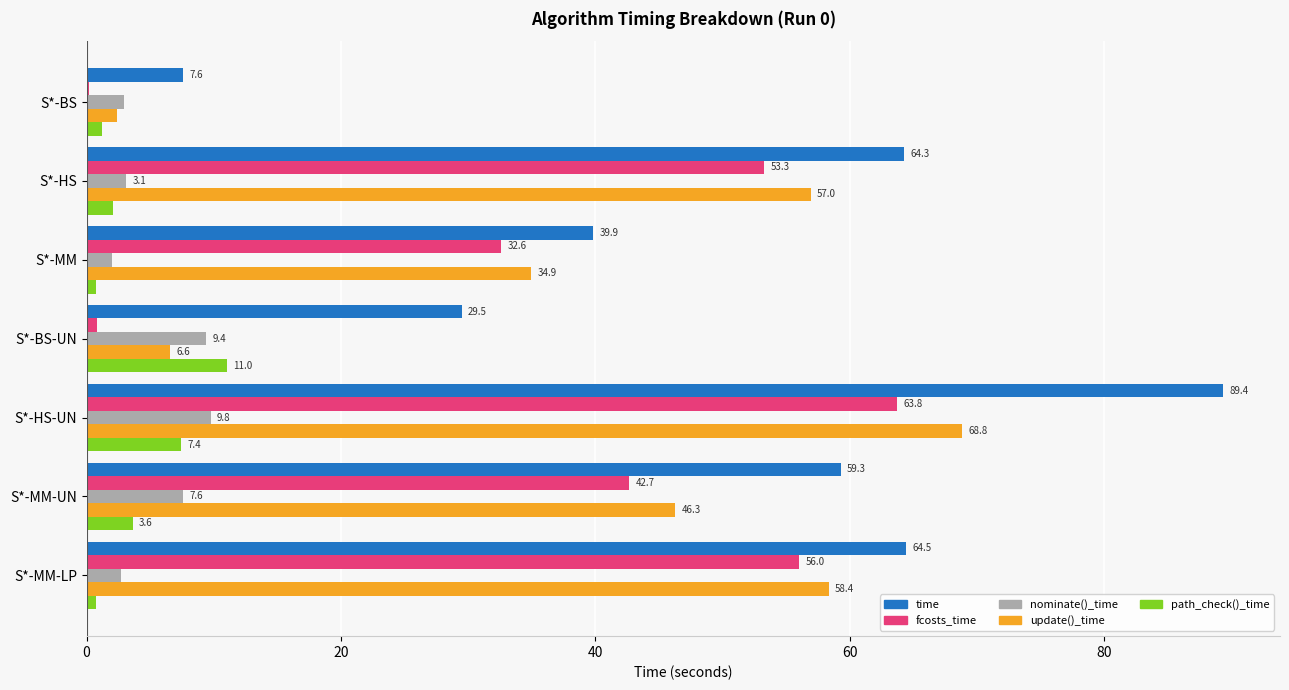

What is the maximum value shown in the chart?

89.4